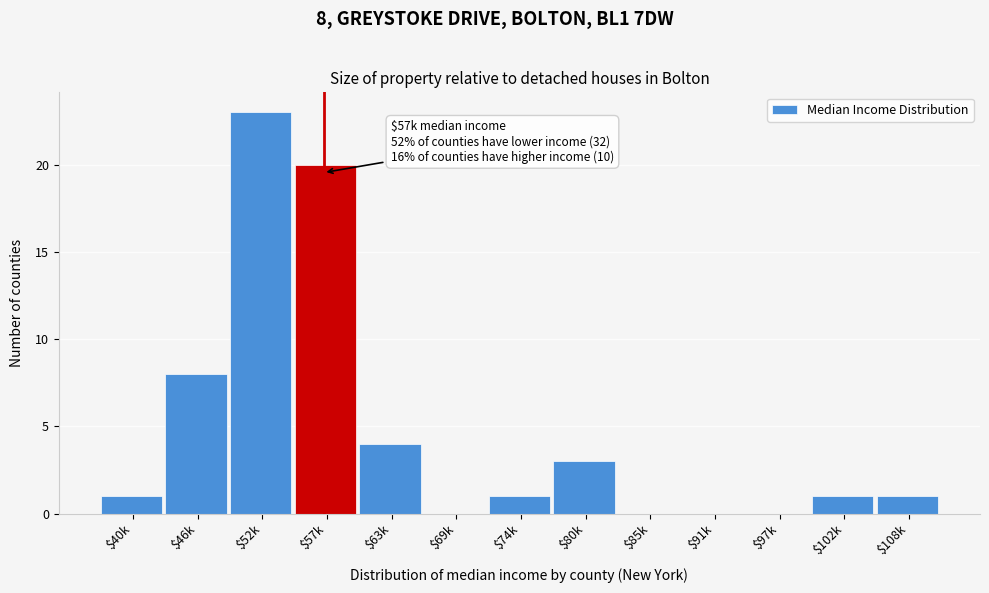

At which category does the chart reach its peak across all series?

$52k